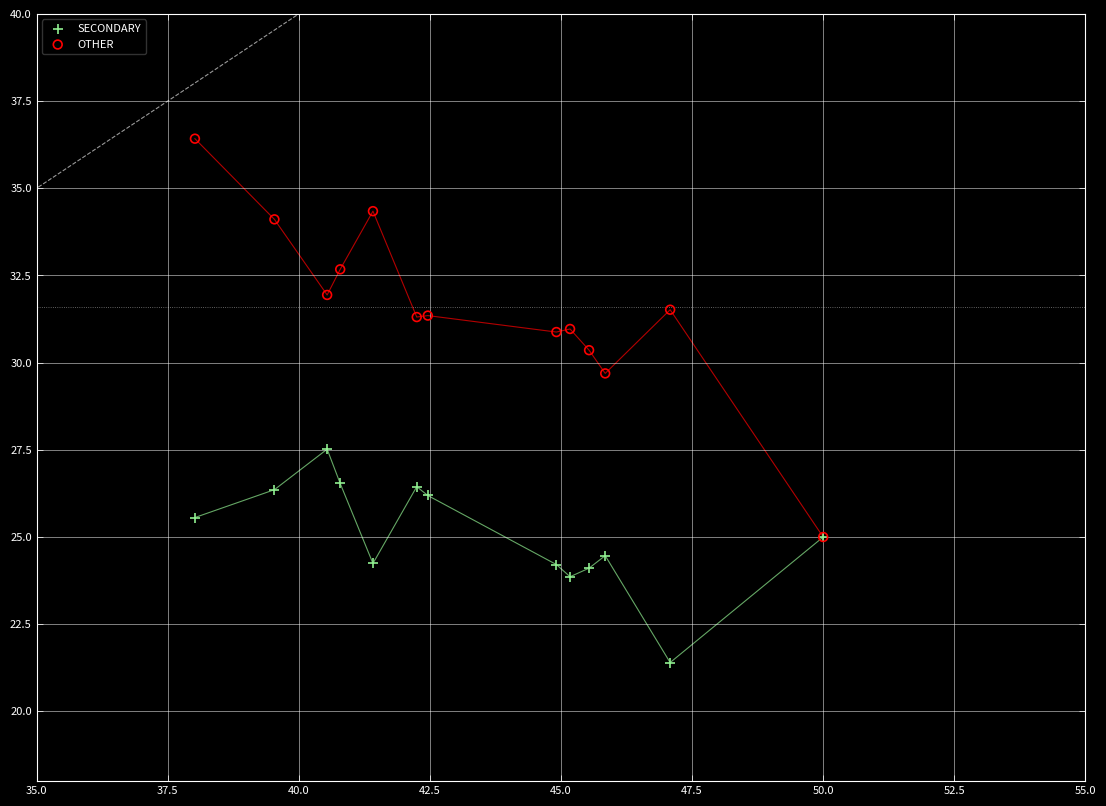

Which series has the largest Y range (max minus min)?

OTHER